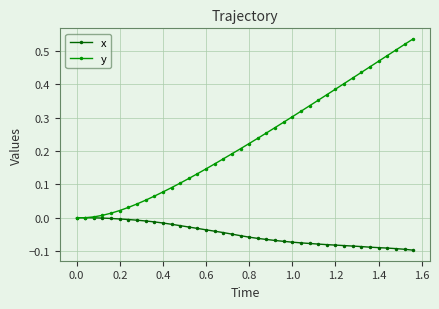

Is this an area chart (filled region under the line)?

No